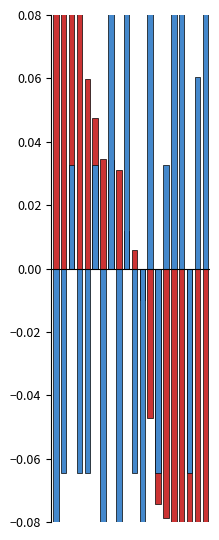

Reading right to left, transcribe all the data shown in this chart.

cosine_centroid: 19=-0.2	18=-0.1	17=-0.1	16=-0.1	15=-0.1	14=-0.1	13=-0.1	12=-0.0	11=-0.0	10=0.0	9=0.0	8=0.0	7=0.0	6=0.0	5=0.0	4=0.1	3=0.1	2=0.1	1=0.2	0=0.2
hyp_rate: 19=0.1	18=0.1	17=-0.1	16=0.2	15=0.2	14=0.0	13=-0.1	12=0.1	11=-0.2	10=-0.1	9=0.2	8=-0.2	7=0.2	6=-0.2	5=0.0	4=-0.1	3=-0.1	2=0.0	1=-0.1	0=-0.2